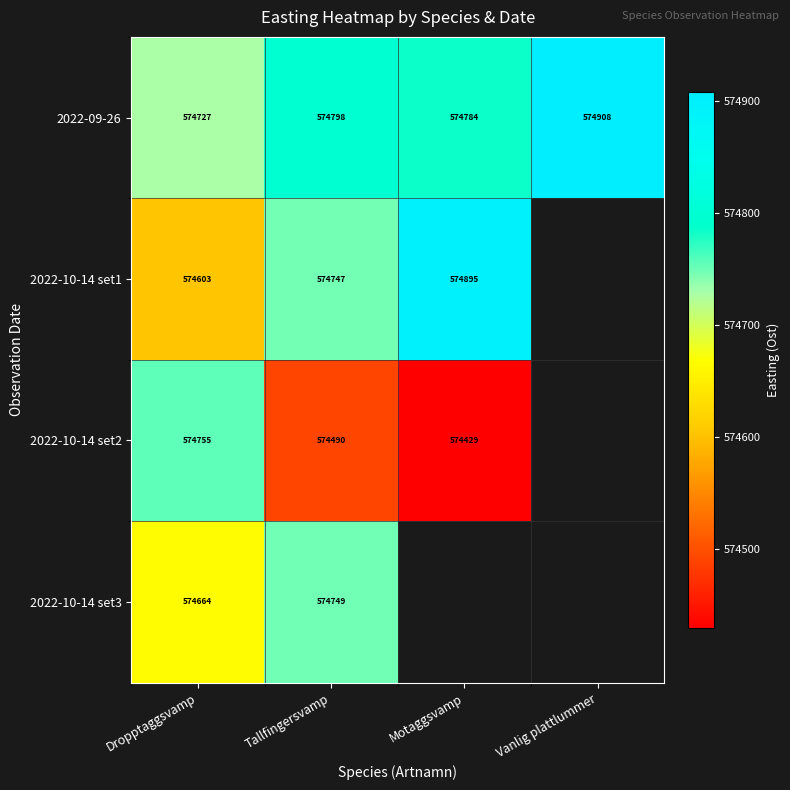

Is the value of 2022-10-14 set2 at Motaggsvamp greater than the value of 2022-10-14 set3 at Dropptaggsvamp?

No